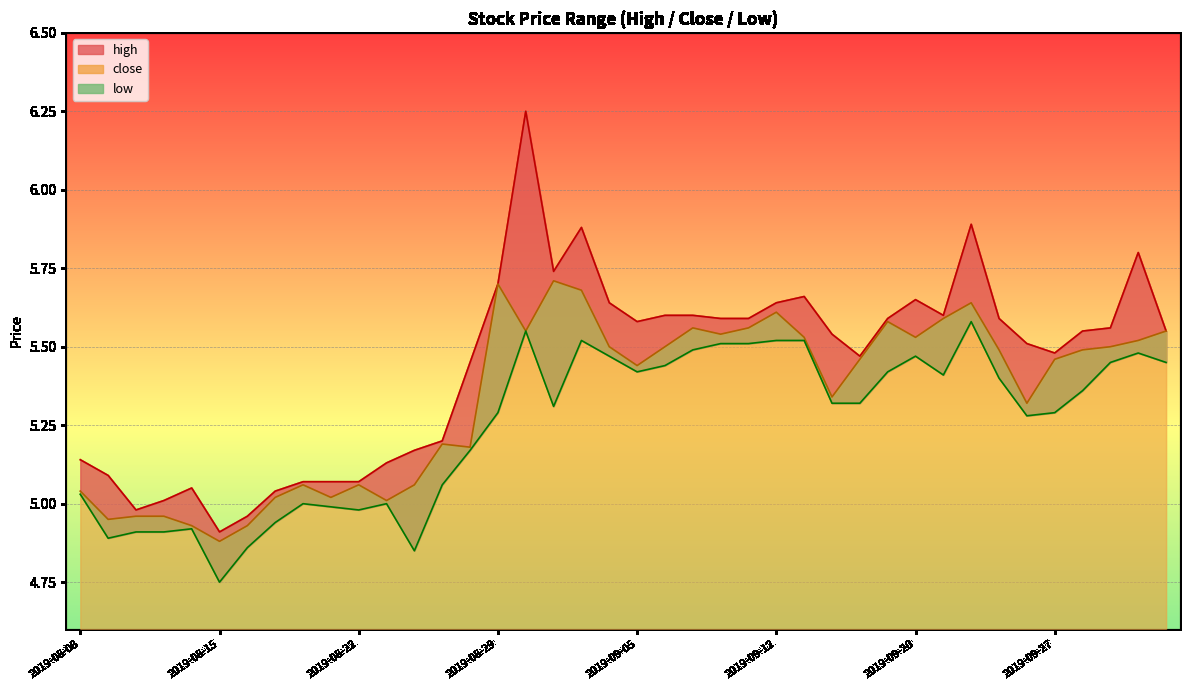

How many series are shown in this chart?

3